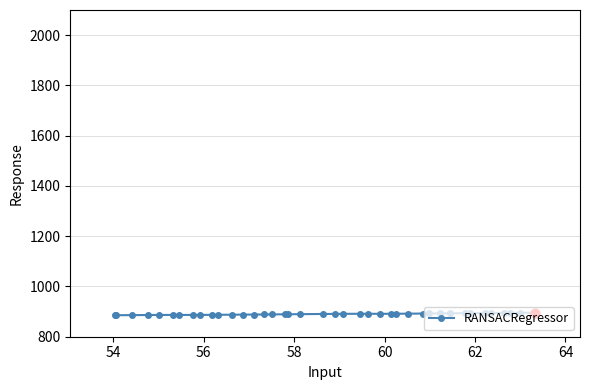

What is the smallest value displayed?

885.5